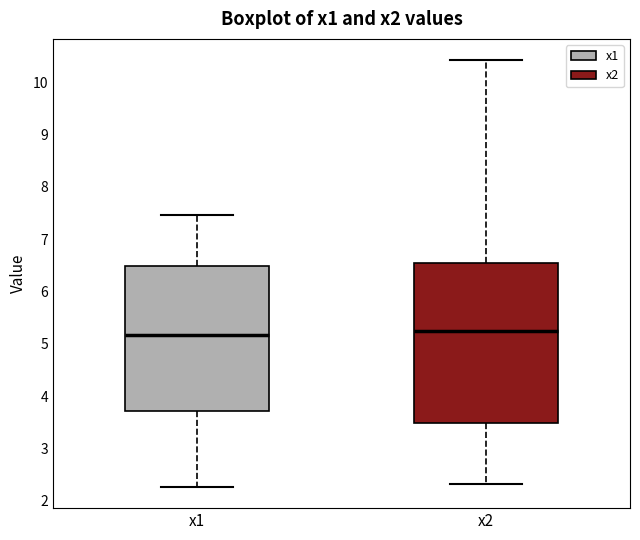

Which box is the tallest, from its lower edge to its upper edge?

x2